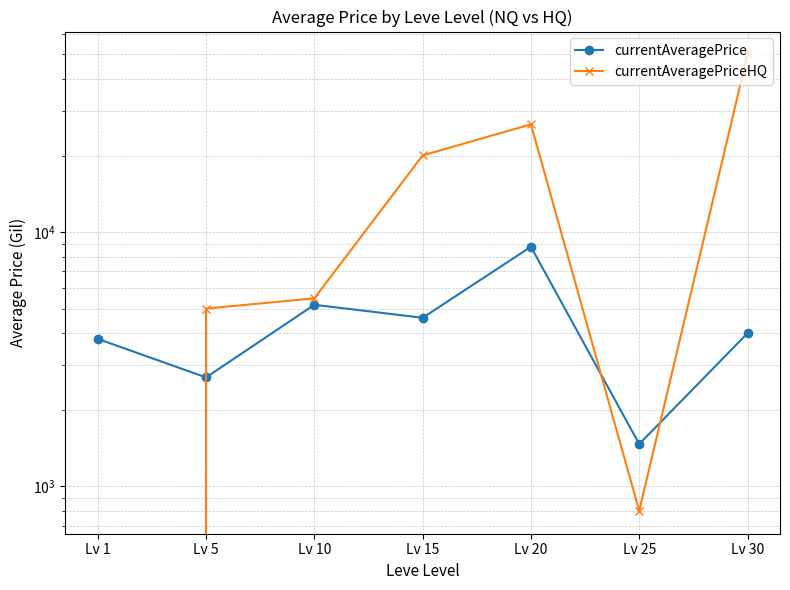

Reading right to left, list all the values displayed in this chart.

currentAveragePrice: Lv 30=3999.0	Lv 25=1465.8	Lv 20=8753.0	Lv 15=4600.0	Lv 10=5175.0	Lv 5=2680.0	Lv 1=3799.5
currentAveragePriceHQ: Lv 30=50000.0	Lv 25=800.0	Lv 20=26528.5	Lv 15=20017.0	Lv 10=5485.7	Lv 5=5000.0	Lv 1=0.0